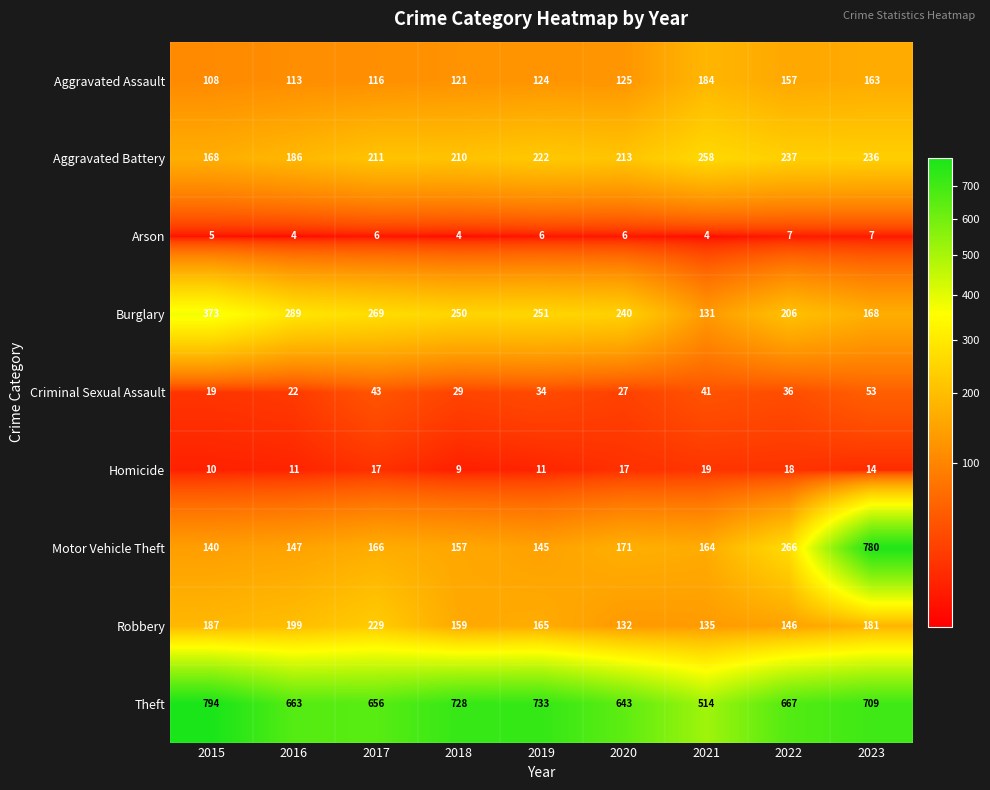

Where is Theft nearest to the value 654?

2017